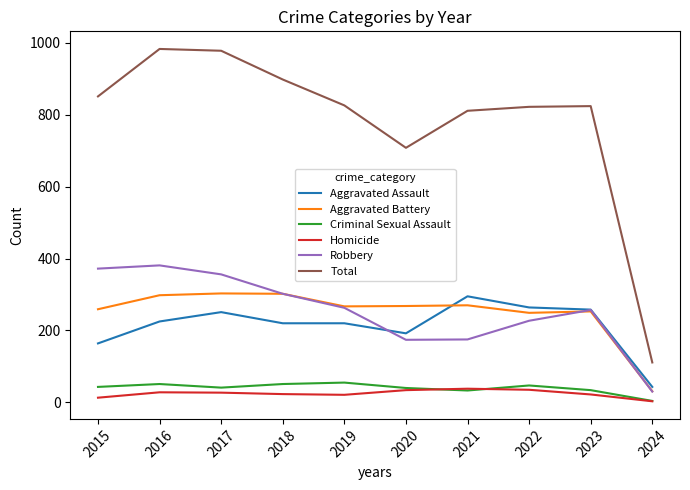

What is the total value across all series at 2021?

1622